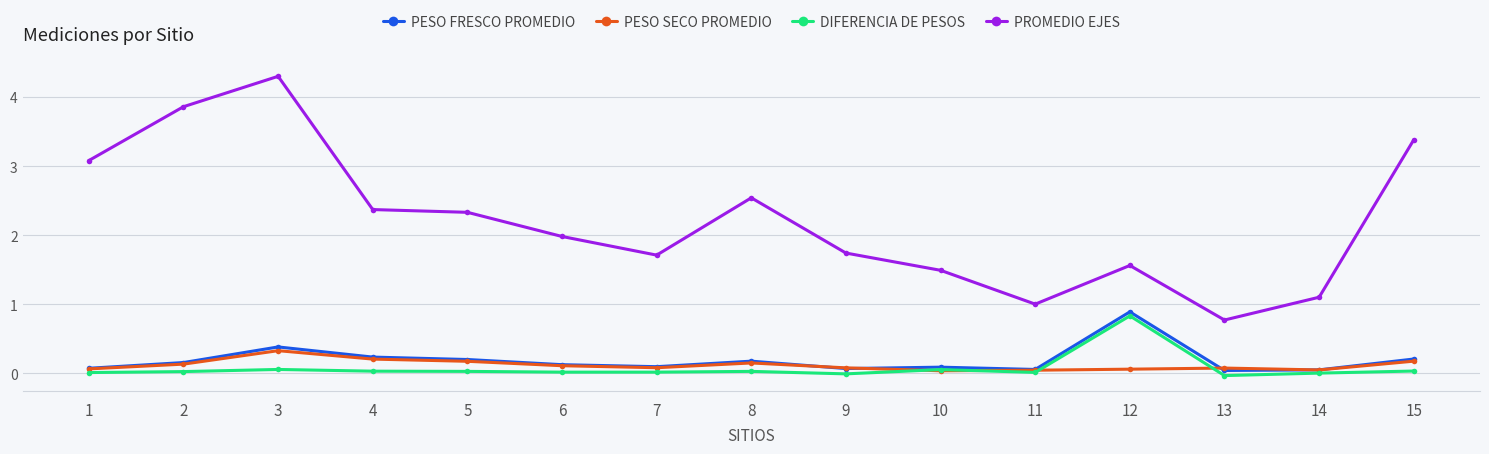

Between 4 and 13, which series saw the biggest shift?

PROMEDIO EJES